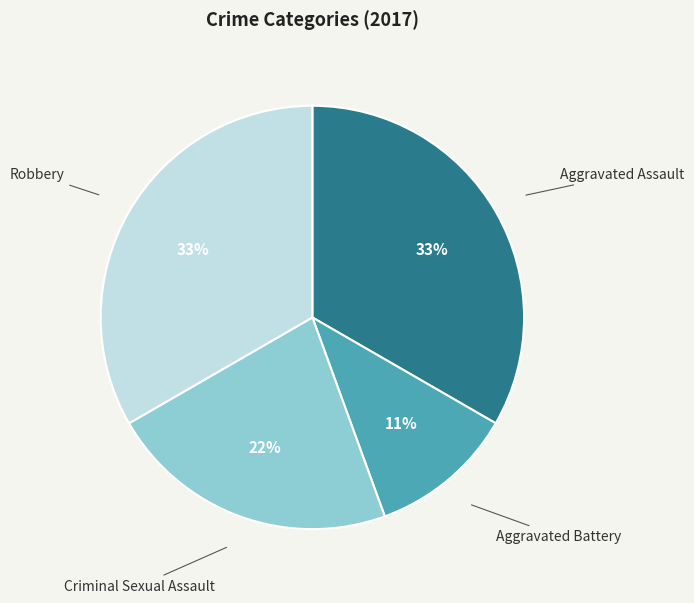

Is there a majority slice in this chart?

No